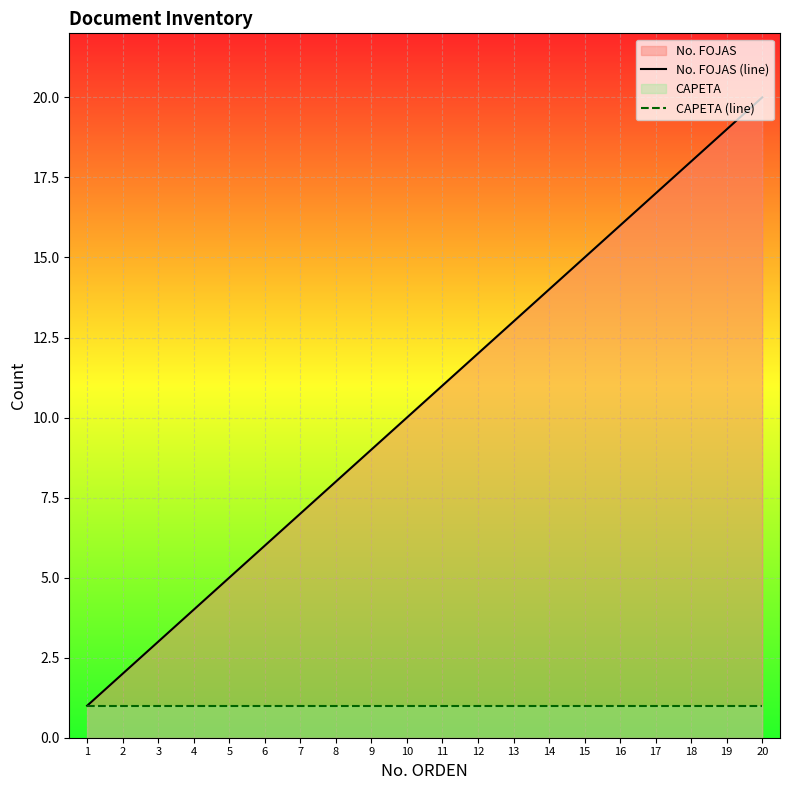

How many lines are shown in the chart?

2